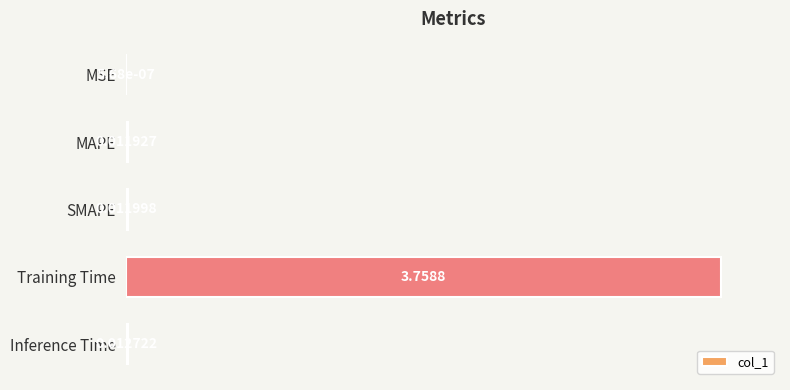

Are the bars grouped side by side (vs. stacked)?

No